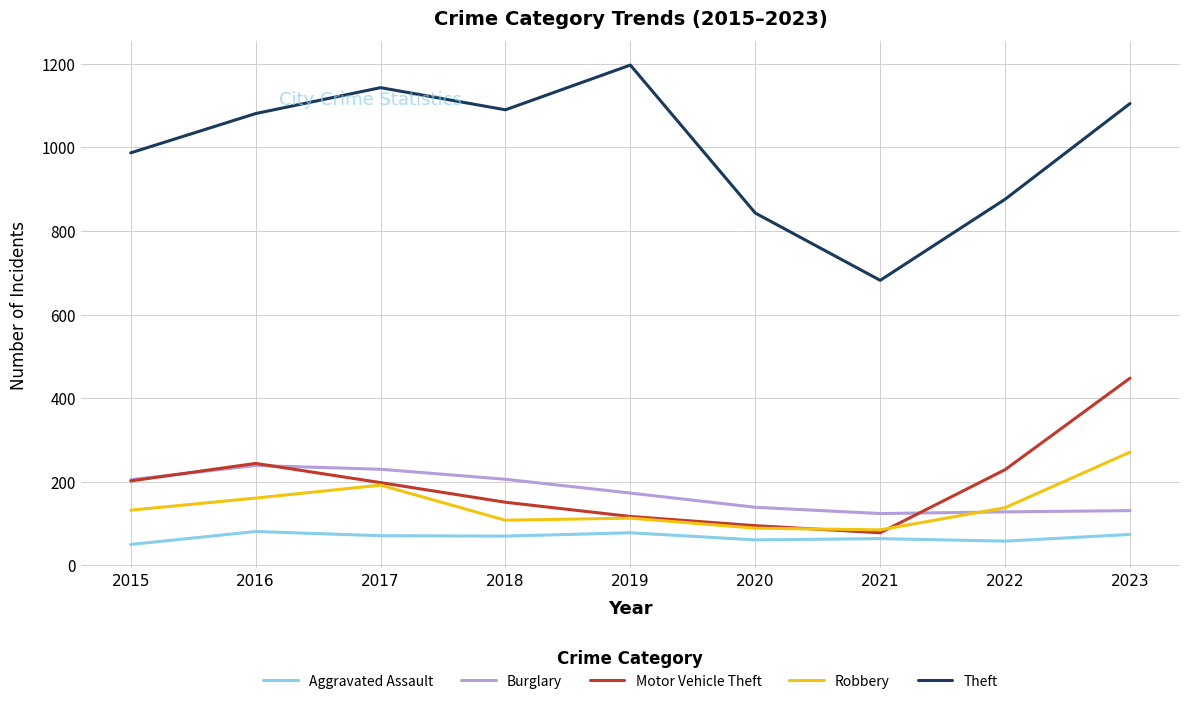

What is the total value across all series at 2020?

1227